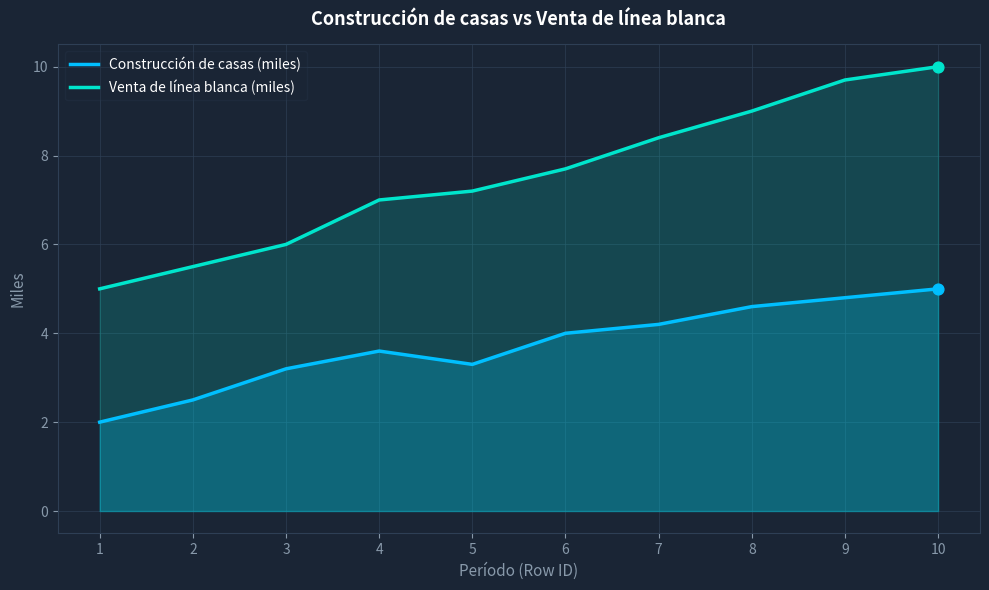

Which series contains the lowest Y value?

Construcción de casas (miles)